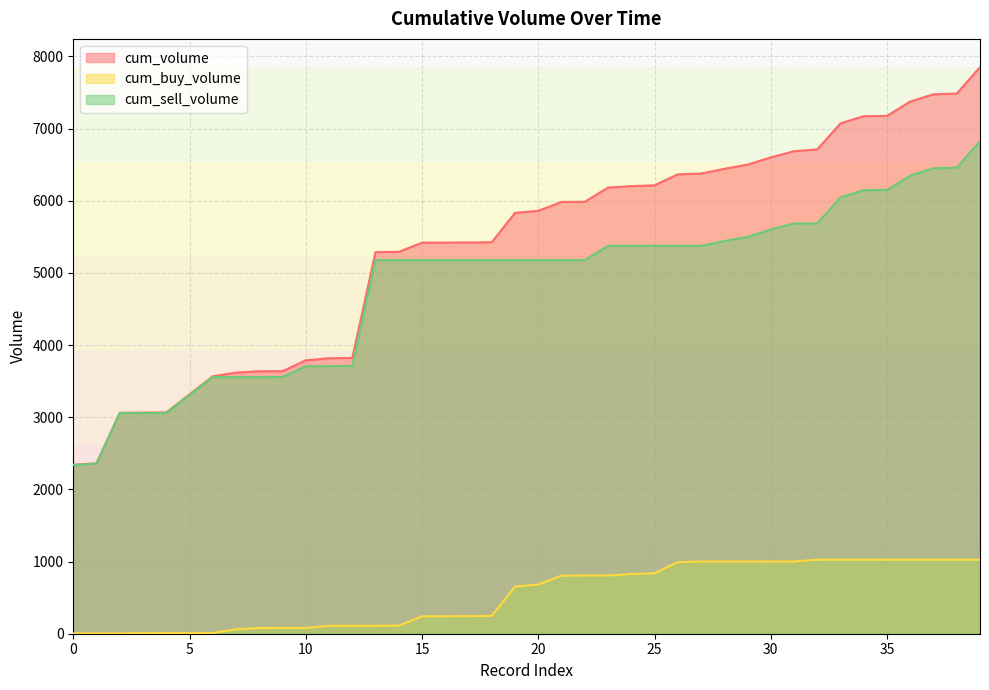

List the labels in order of cum_volume value, smallest first.

0, 1, 2, 3, 4, 5, 6, 7, 8, 9, 10, 11, 12, 13, 14, 15, 16, 17, 18, 19, 20, 21, 22, 23, 24, 25, 26, 27, 28, 29, 30, 31, 32, 33, 34, 35, 36, 37, 38, 39